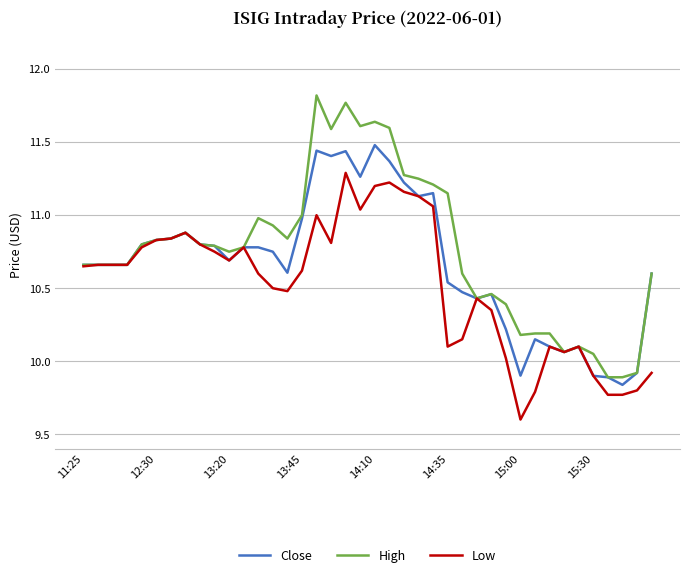

List the series in order of their peak value, highest first.

High, Close, Low